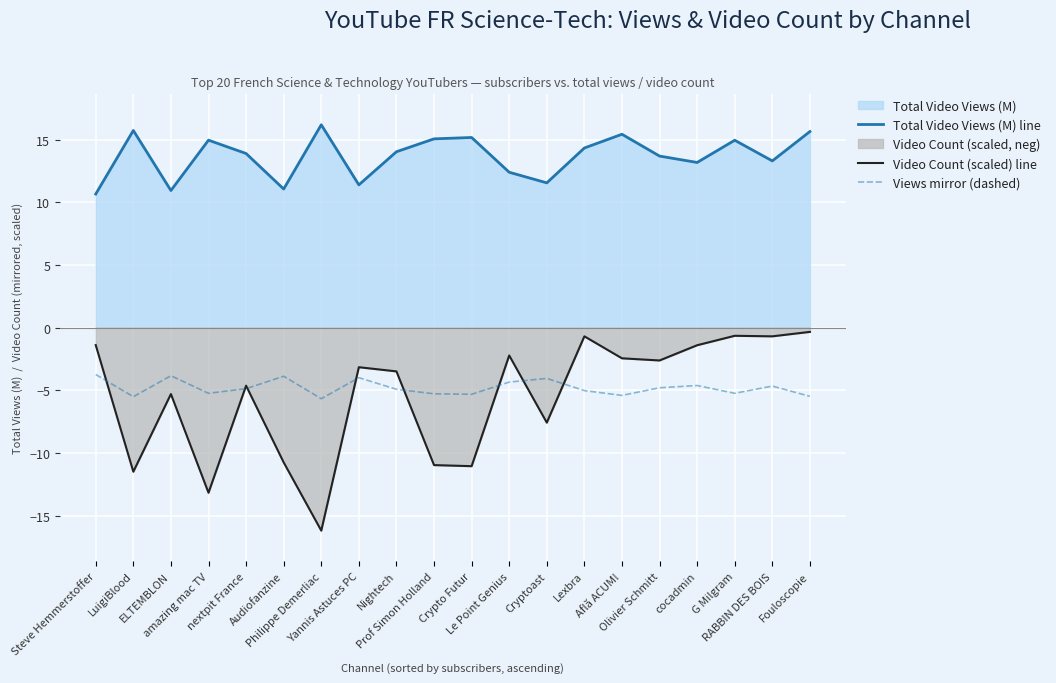

What is the total value across all series at Yannis Astuces PC?

4.3